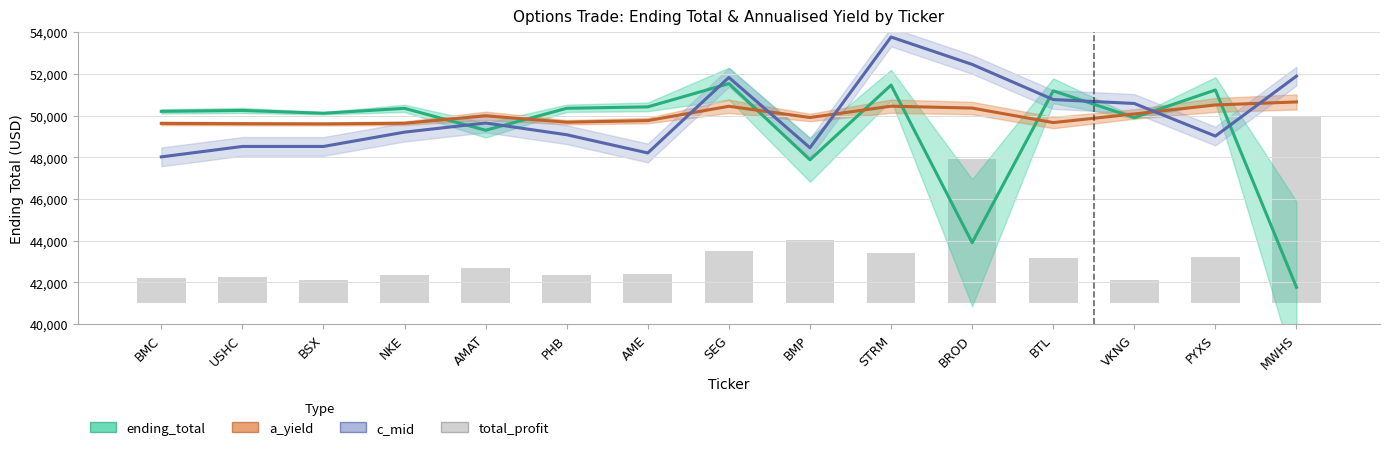

What is the sum of the c_mid values at BTL and USHC?

99292.8